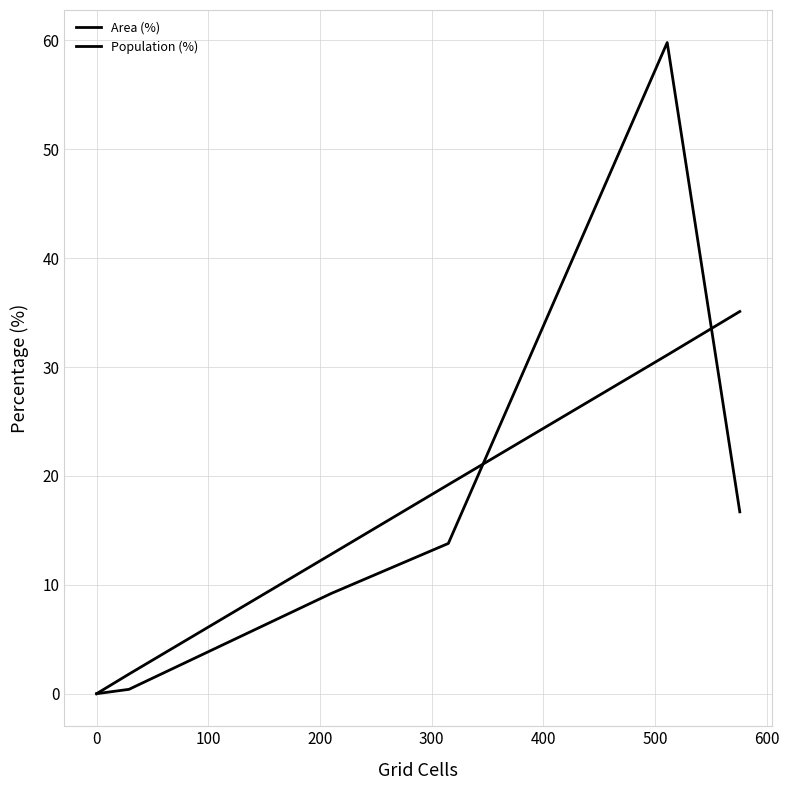

How many lines are shown in the chart?

2